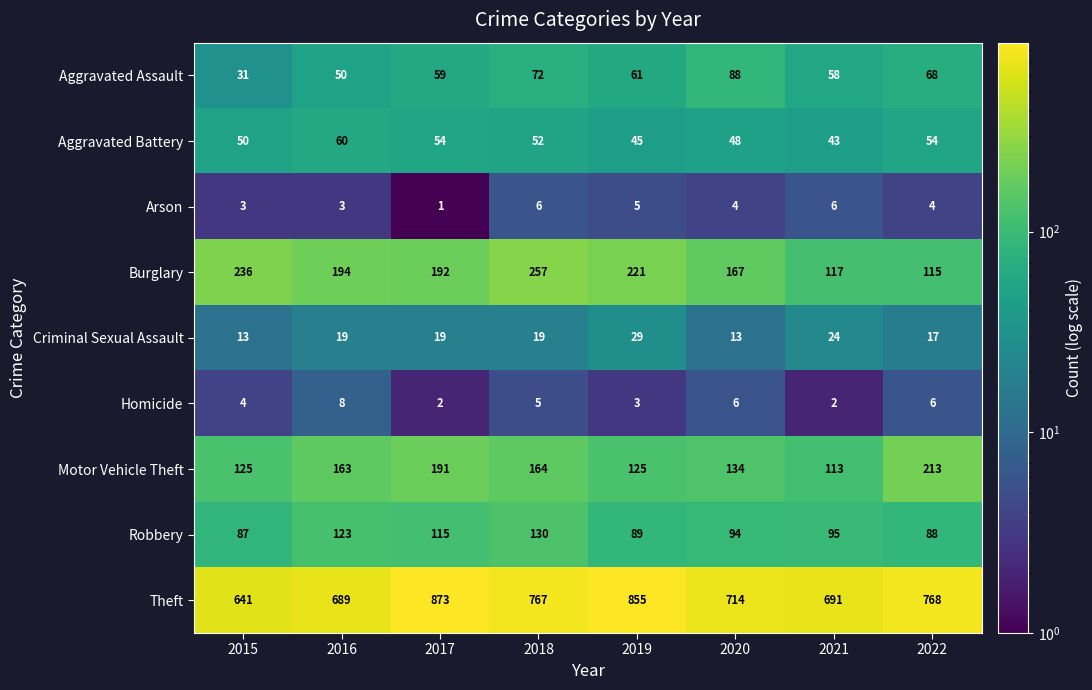

At how many categories does at least one series exceed 867?

1